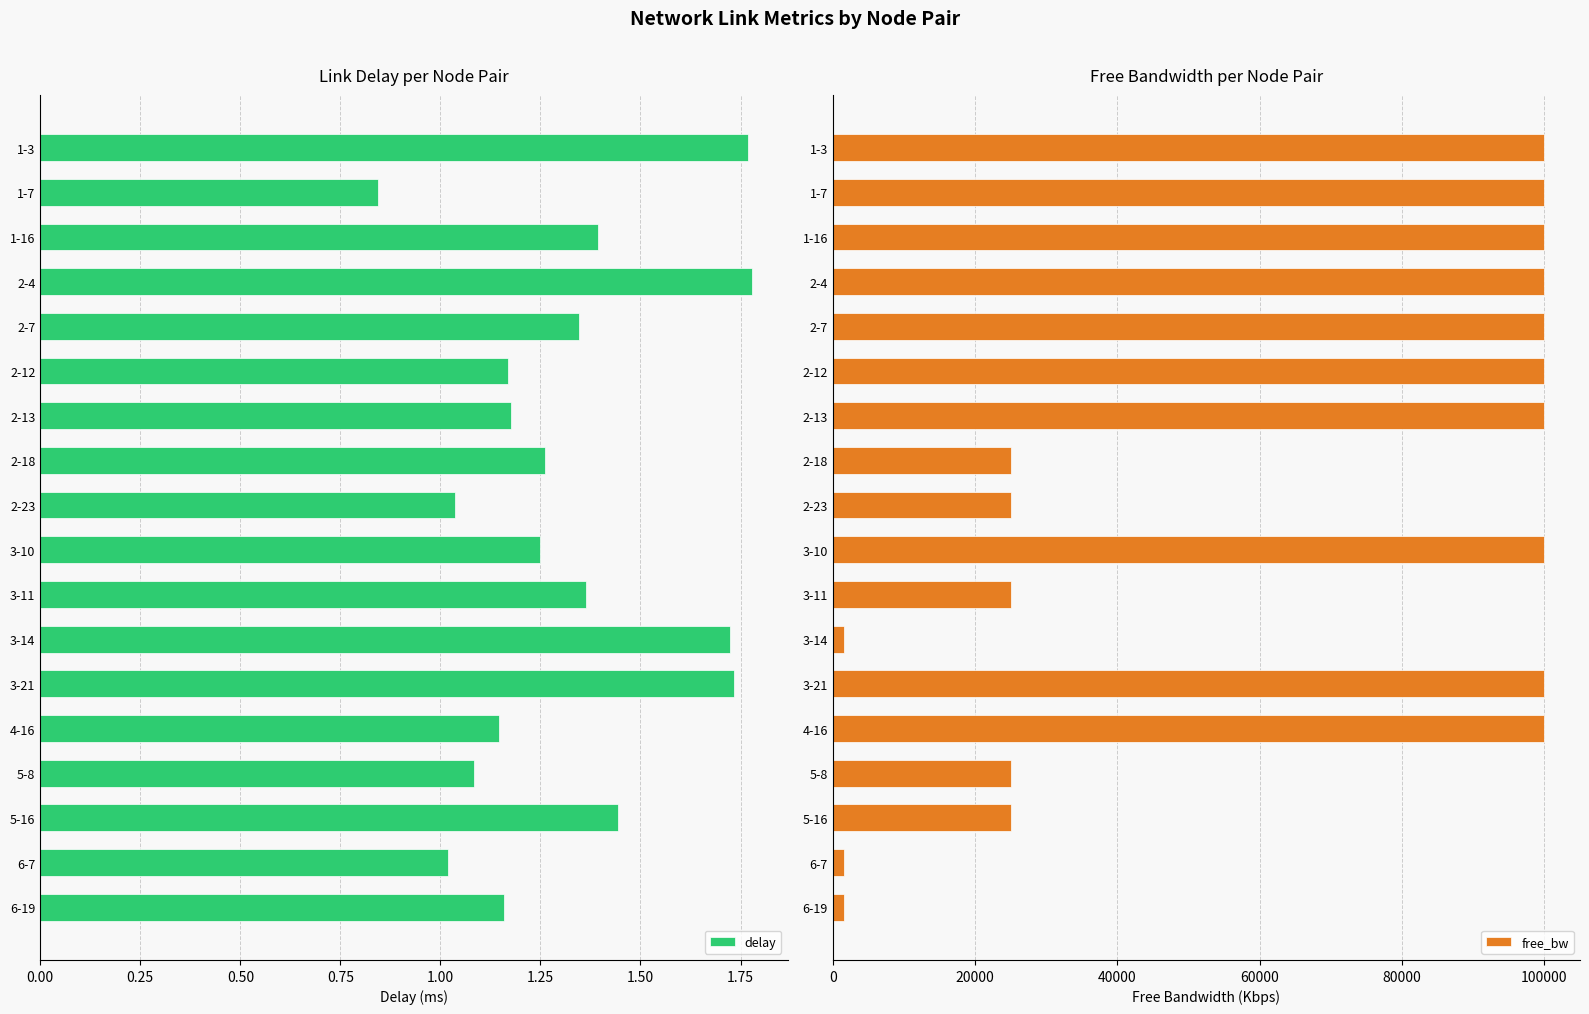

True or false: delay has a value of 1.4 at 1-16.

True